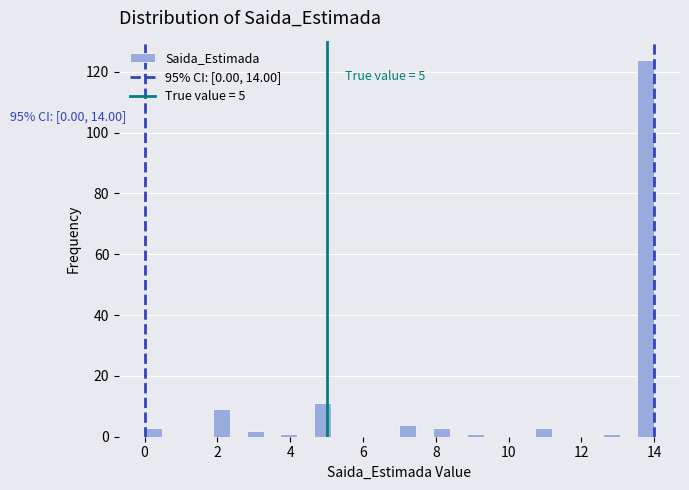

Read against the x-axis, roughly where is the centre of the tallest bar?

13.8